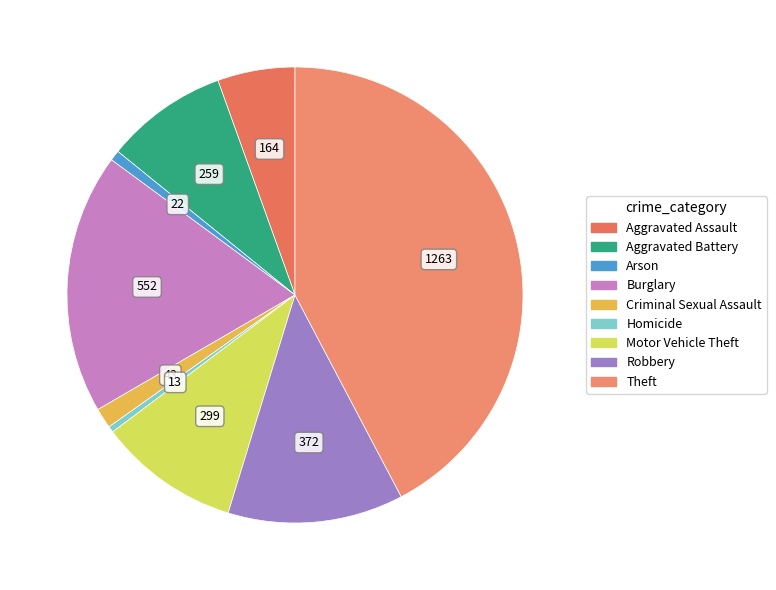

Count the number of slices in the pie.

9